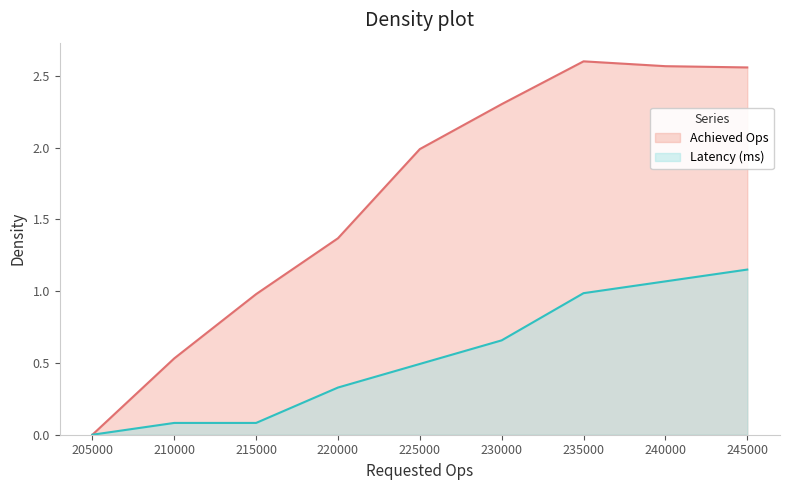

True or false: Achieved Ops has a value of 1.4 at 220000.

True